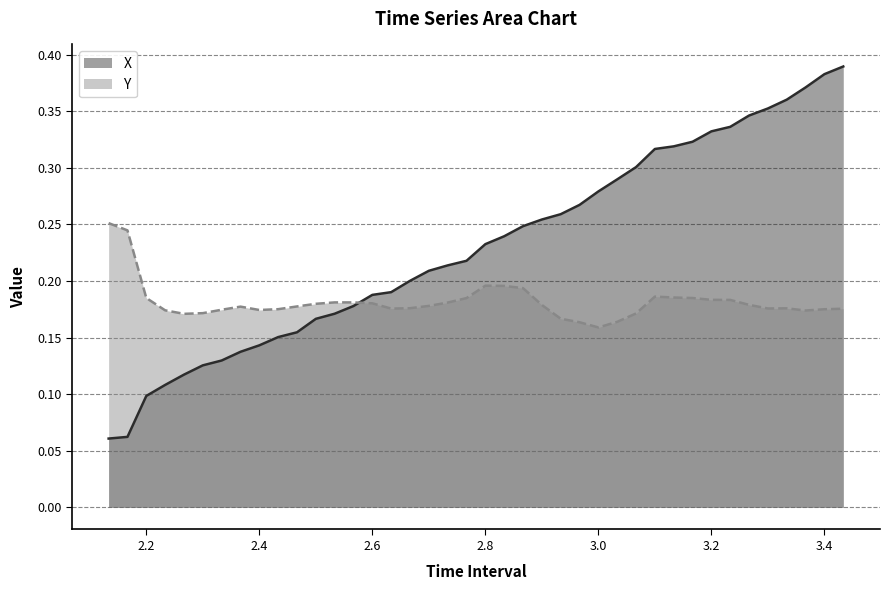

What is the minimum value shown in the chart?

0.1